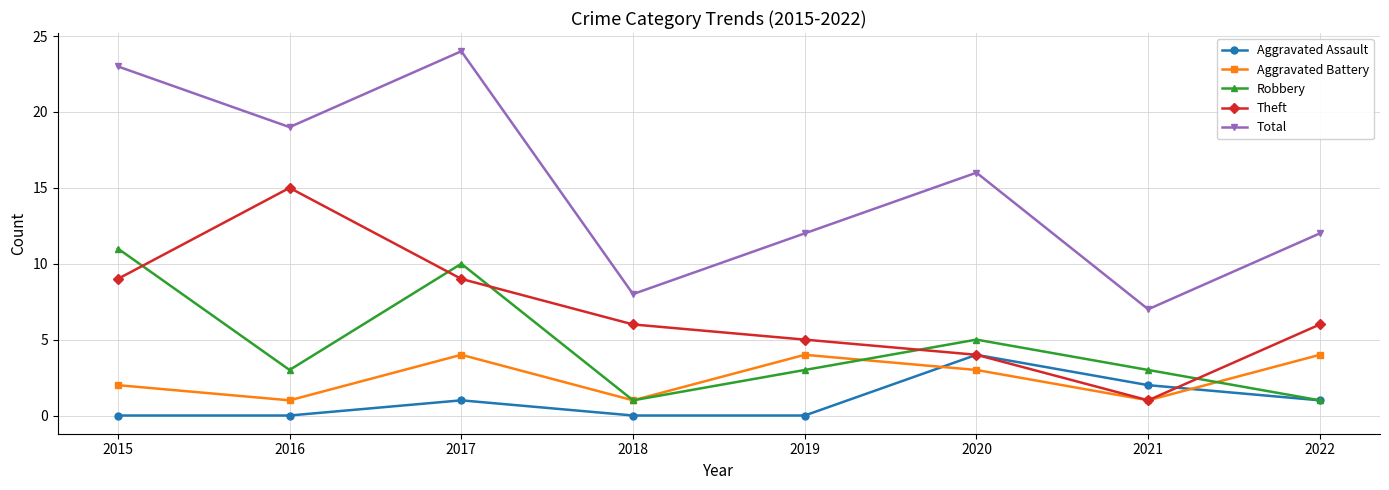

True or false: Robbery has more than 0 interior local peaks.

True